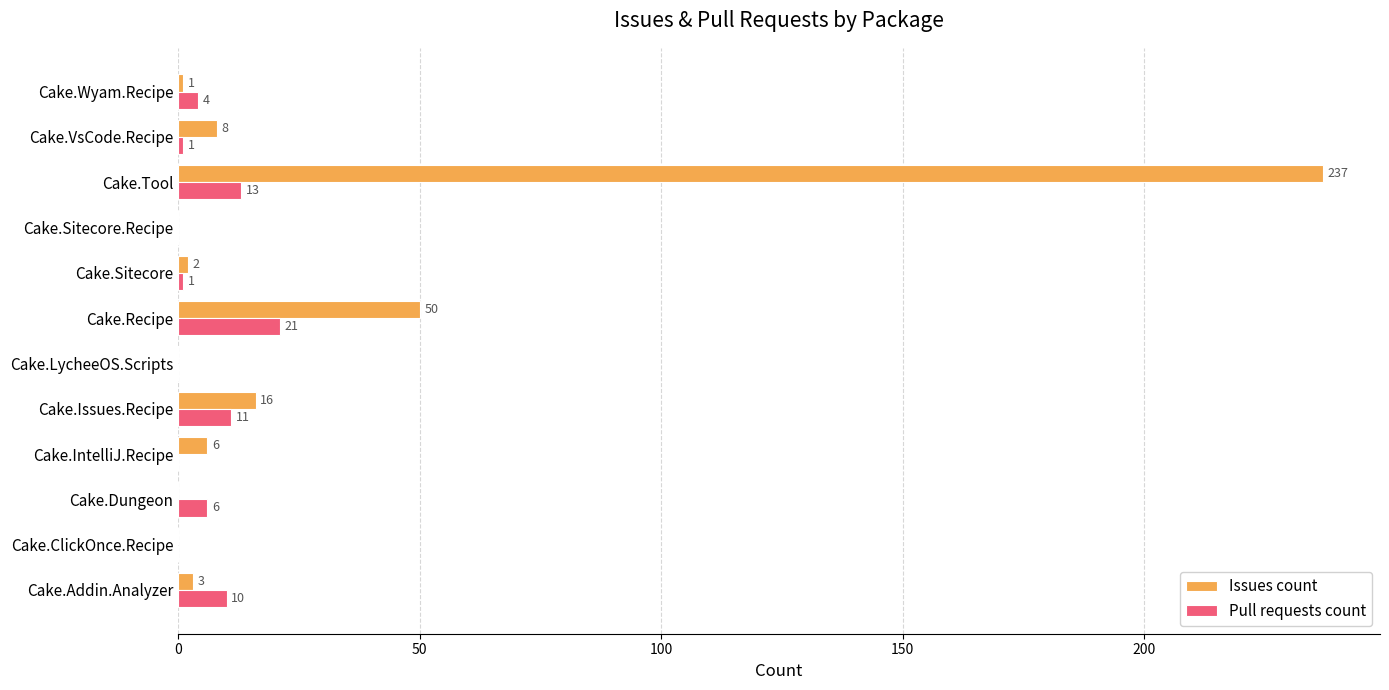

Which category has the highest value in the Pull requests count series?

Cake.Recipe